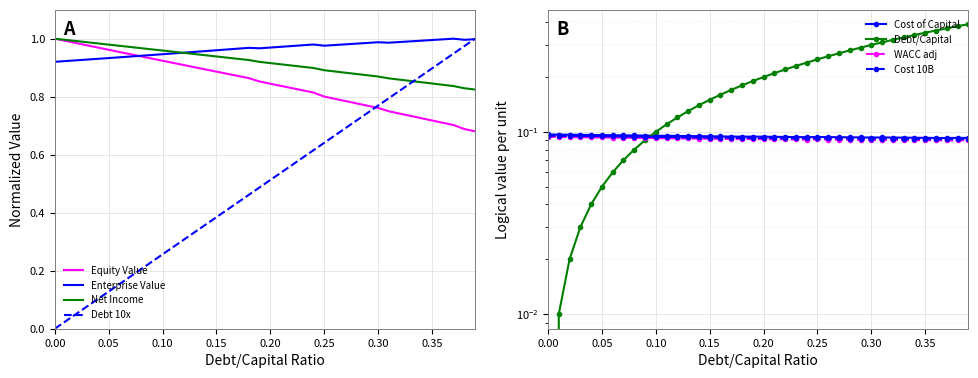

Is it true that Net Income equals 0.9 at 0.25?

True